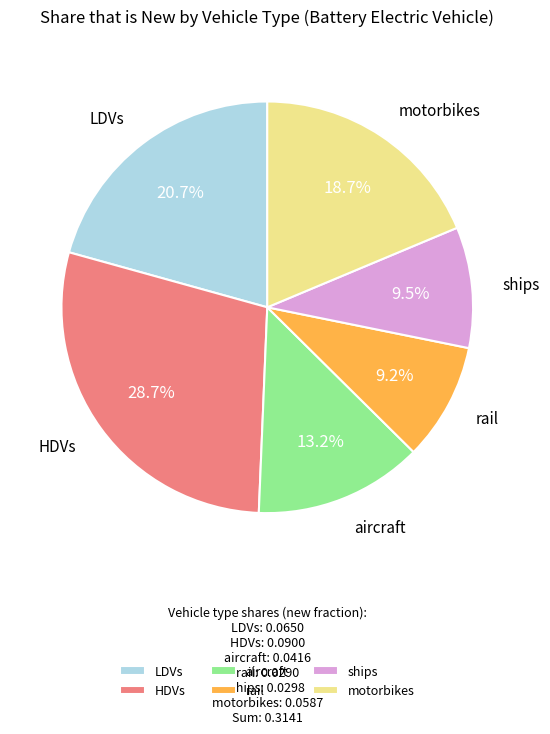

Does HDVs represent more than half of the total?

No